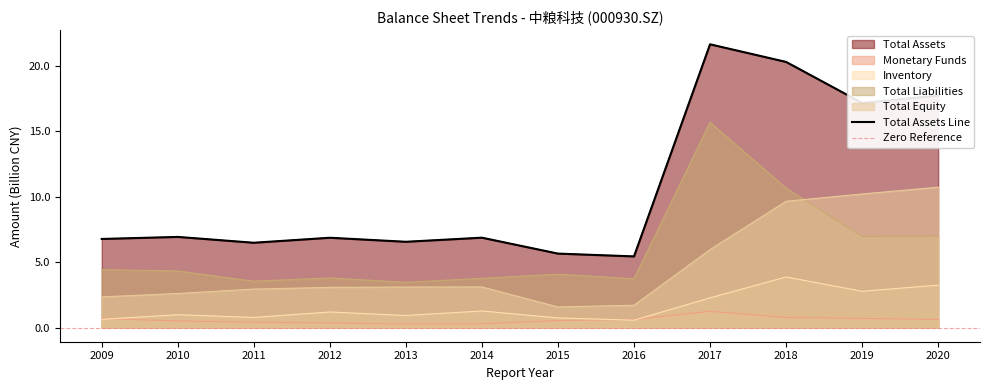

What is the total value across all series at 2013?

14.3